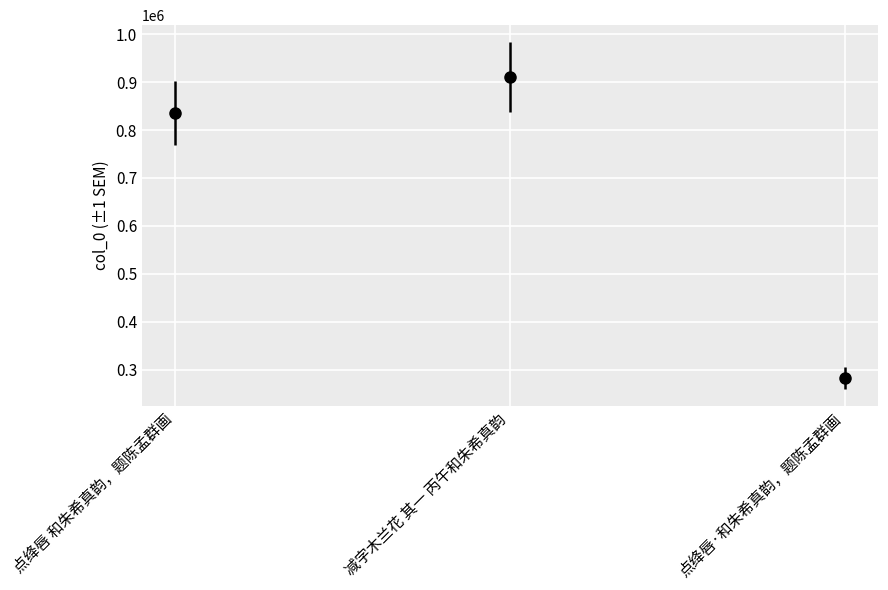

Where does the data first go above 834534?

减字木兰花 其一 丙午和朱希真韵